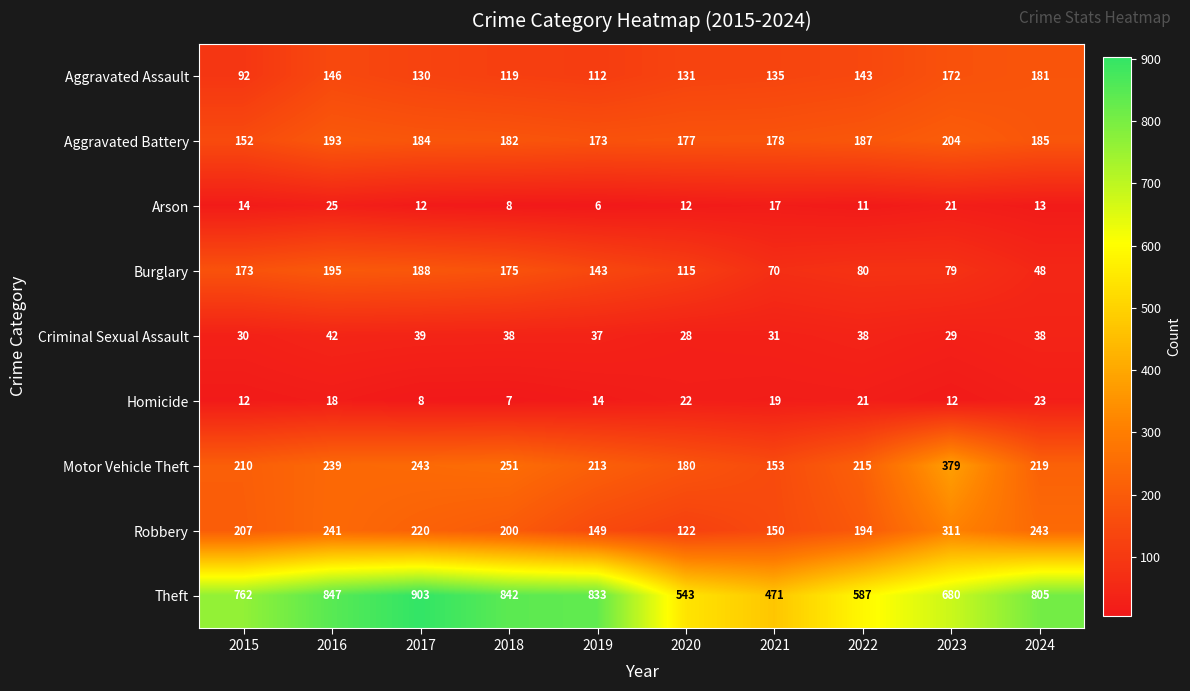

Which series changed the most between 2015 and 2019?

Theft